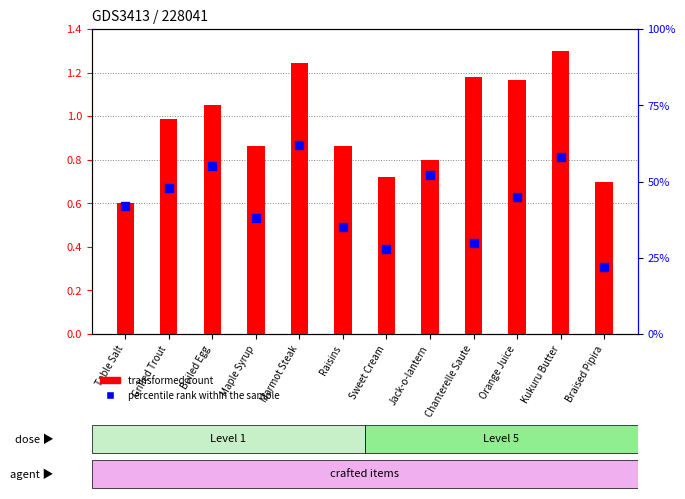

Which series reaches the maximum Y coordinate?

percentile rank within the sample